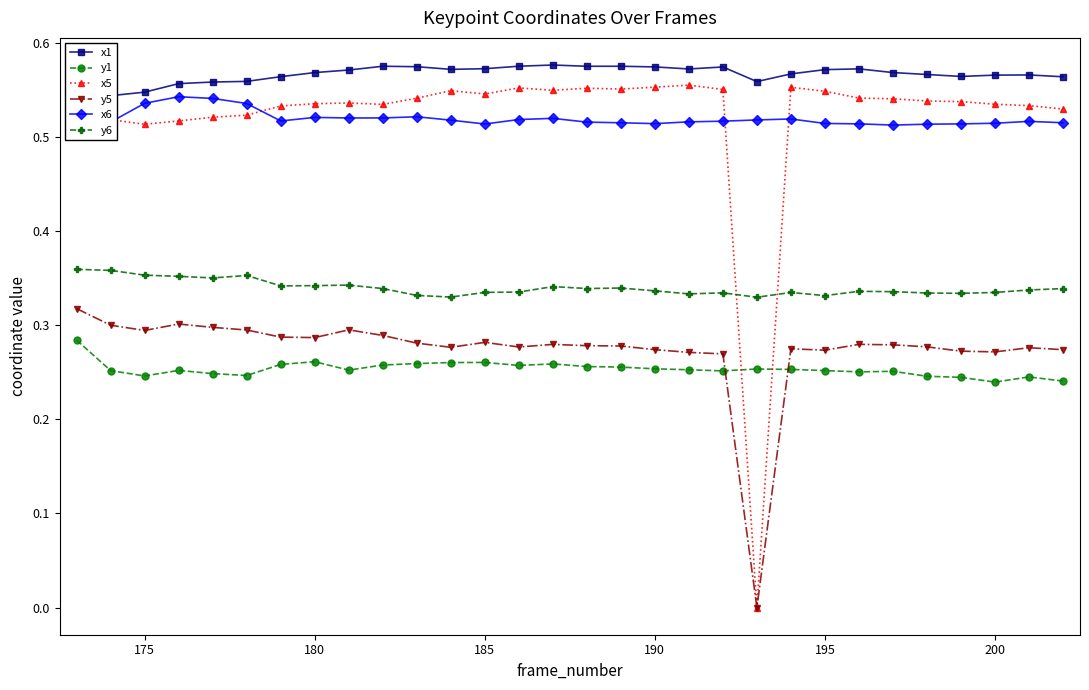

How many categories are shown in the chart?

30